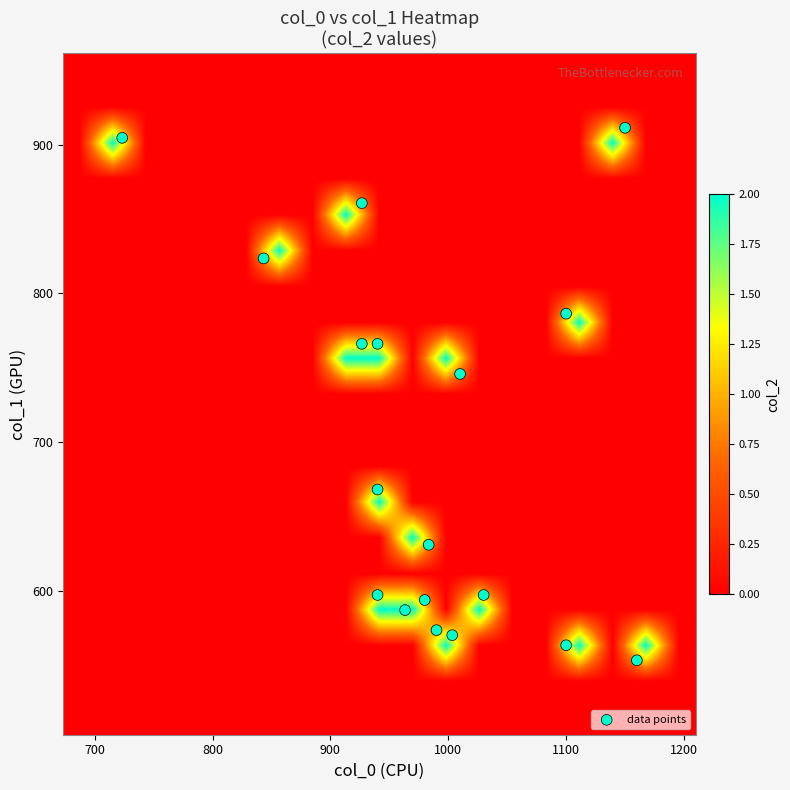

Reading right to left, extract all data points from this chart.

col_0: 1003.3	940.0	990.0	963.3	1150.0	1100.0	1010.0	723.3	843.3	940.0	1160.0	1100.0	1030.0	926.7	926.7	940.0	983.3	980.0
col_1: 570.4	597.4	573.8	587.2	911.2	786.4	745.9	904.5	823.5	766.1	553.5	563.6	597.4	860.6	766.1	668.2	631.1	594.0
col_2: 2.0	2.0	2.0	2.0	2.0	2.0	2.0	2.0	2.0	2.0	2.0	2.0	2.0	2.0	2.0	2.0	2.0	2.0